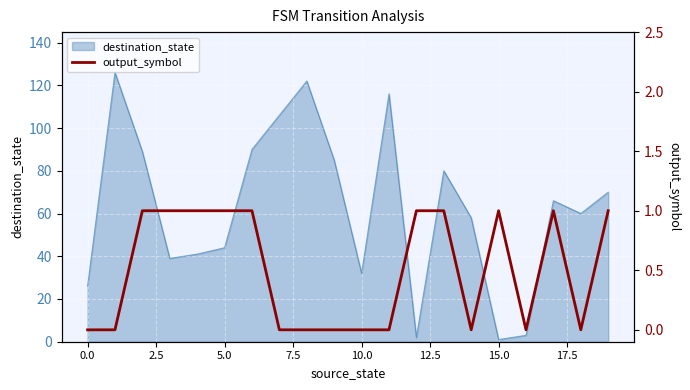

What is the label of the 2nd point from the right?

18